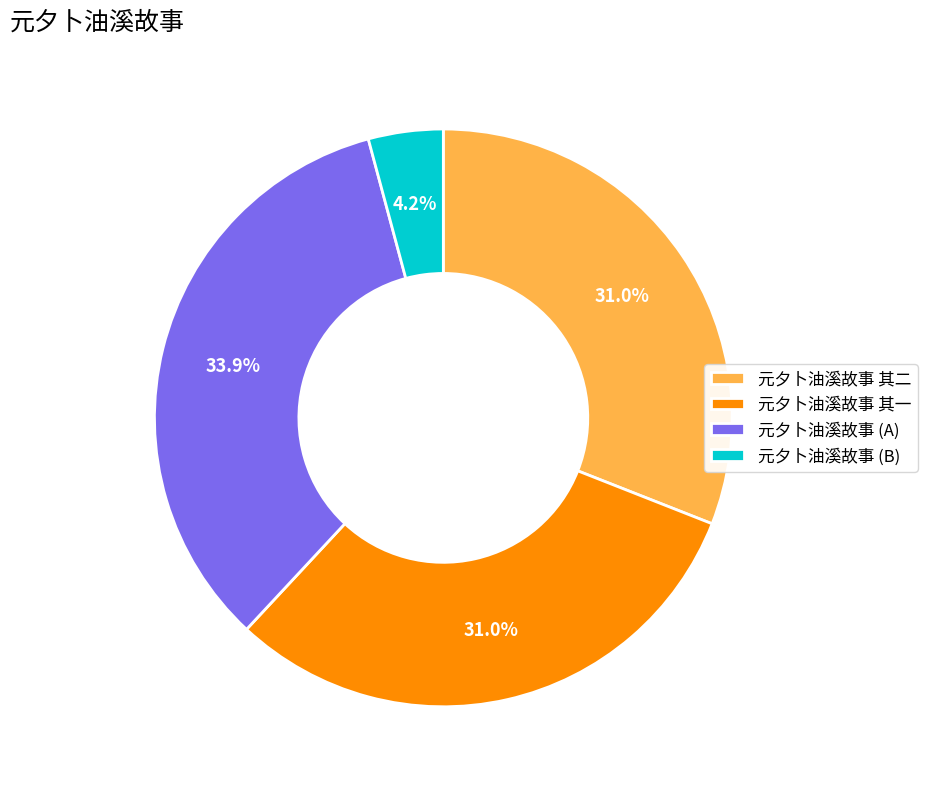

Do 元夕卜油溪故事 (B) and 元夕卜油溪故事 其二 together represent more than half of the pie?

No